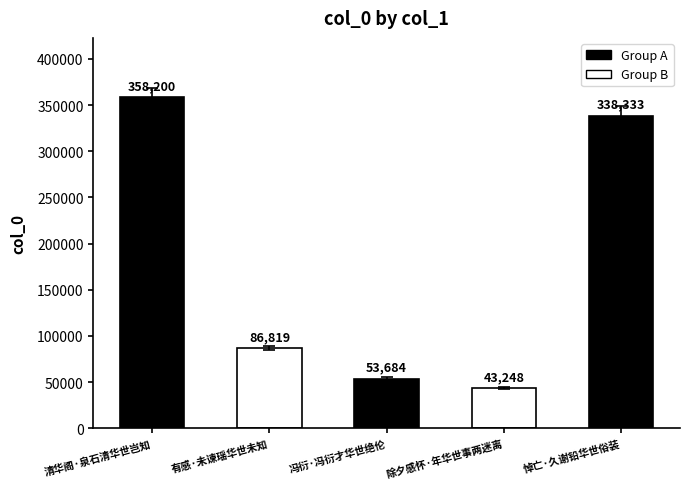

What is the label of the 5th bar from the left?

悼亡·久谢铅华世俗装